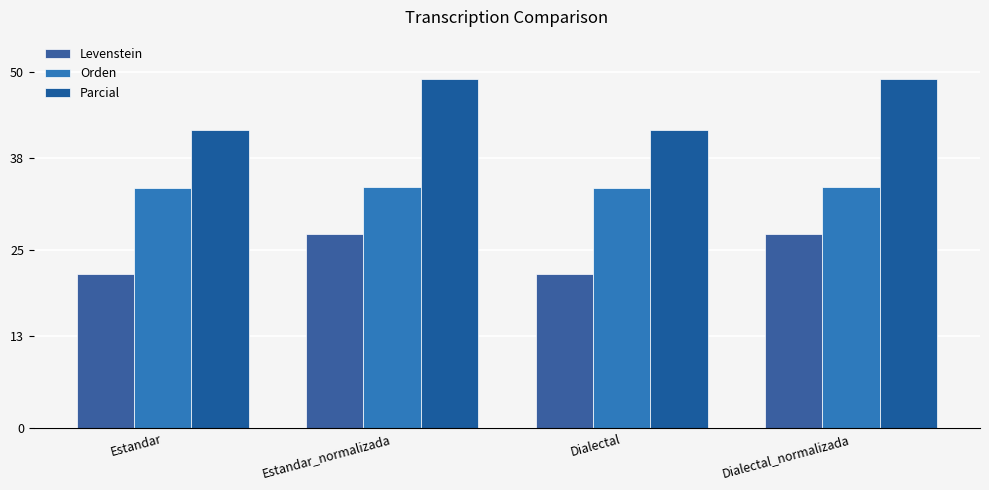

Read the Orden value at Estandar.

33.7